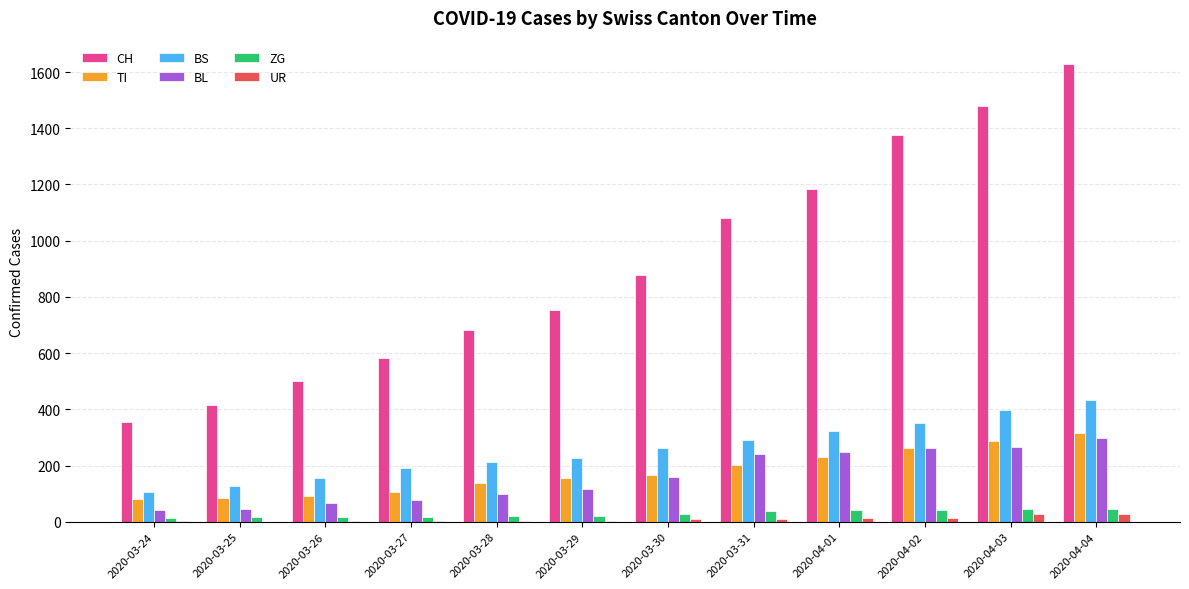

What is the total value across all series at 2020-03-24?

593